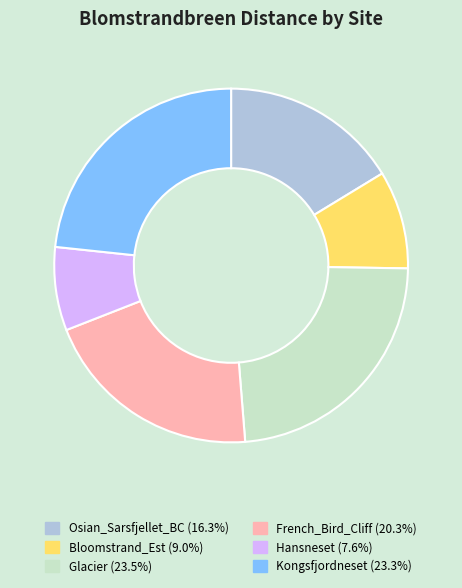

What is the smallest slice in the pie chart?

Hansneset